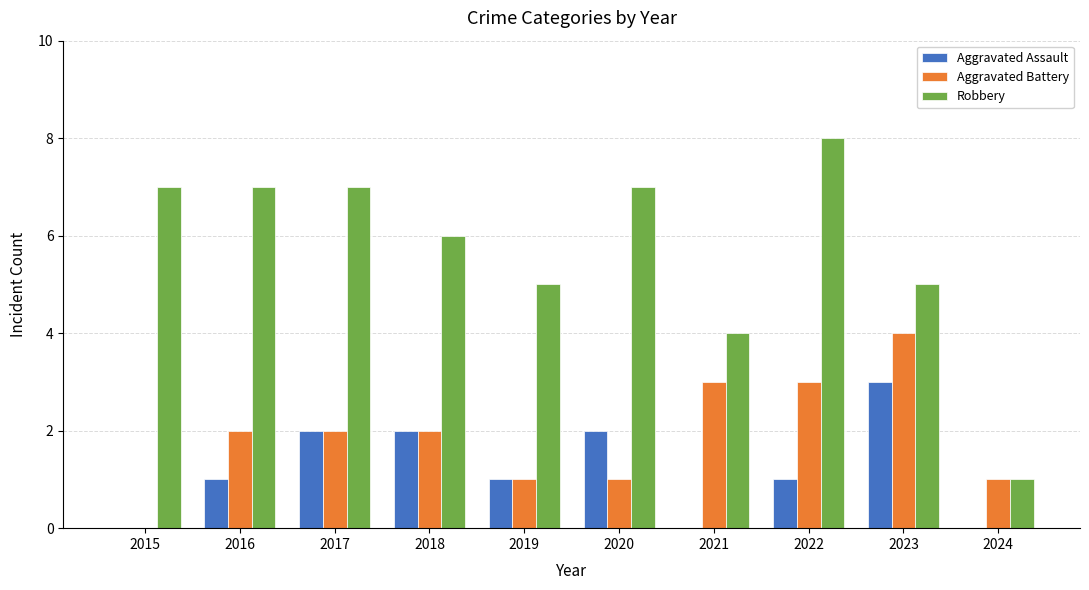

At which label does Robbery reach its peak?

2022